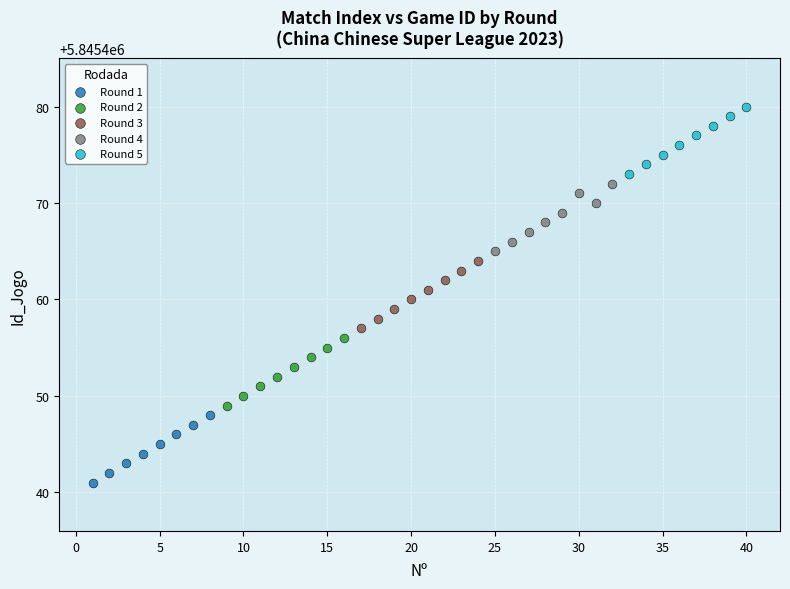

Which series reaches the minimum Y coordinate?

Round 1